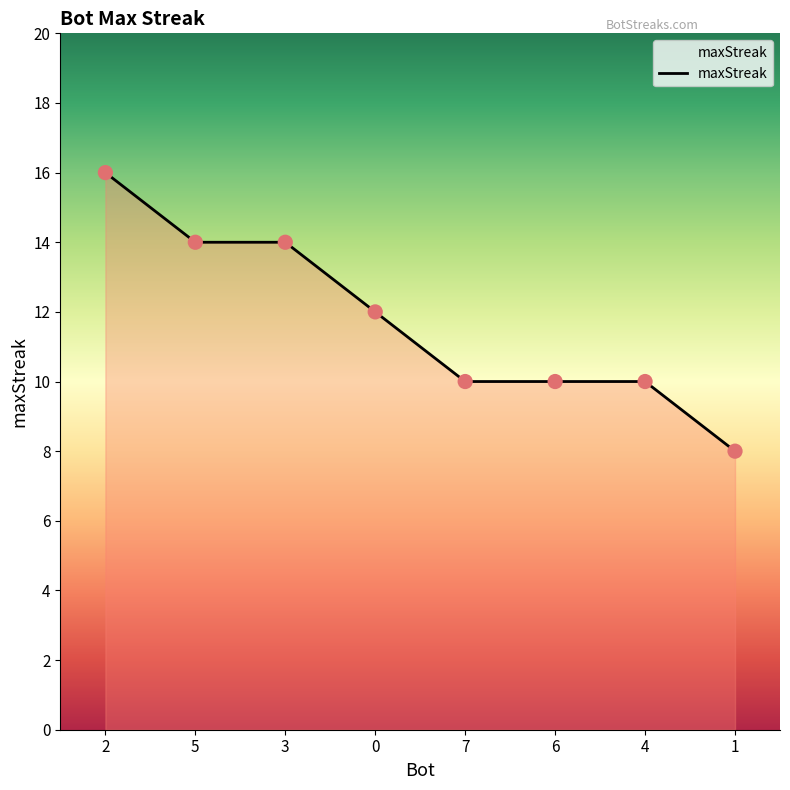

What is the change in value from 5 to 7?

-4